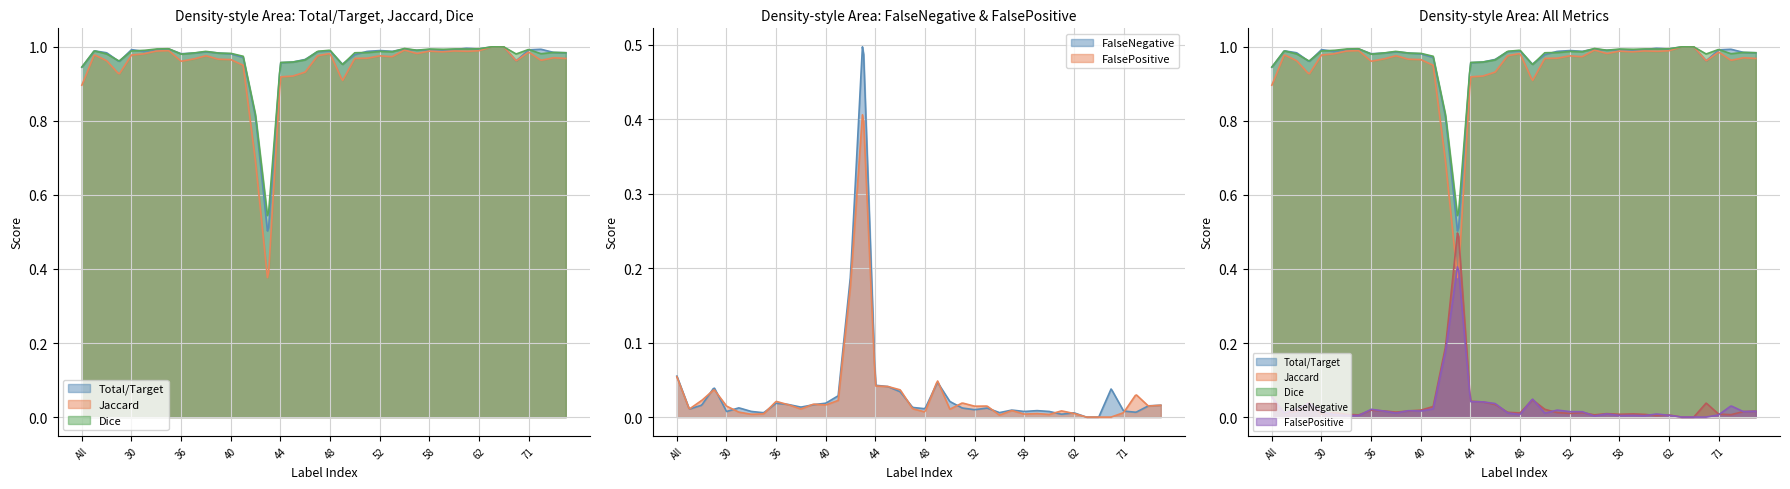

Where is Total/Target nearest to the value 0?

43